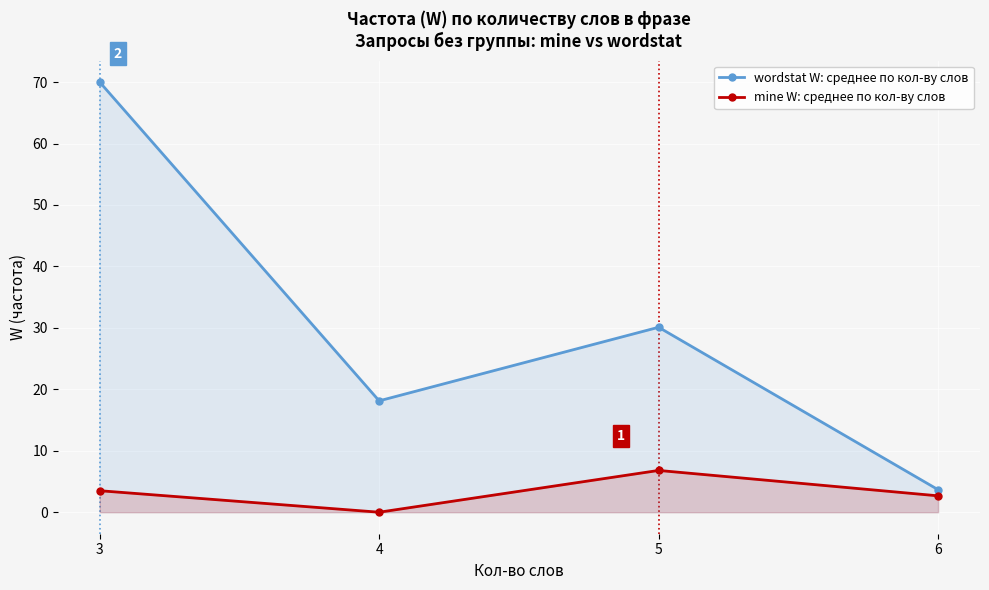

At how many categories does at least one series exceed 49?

1